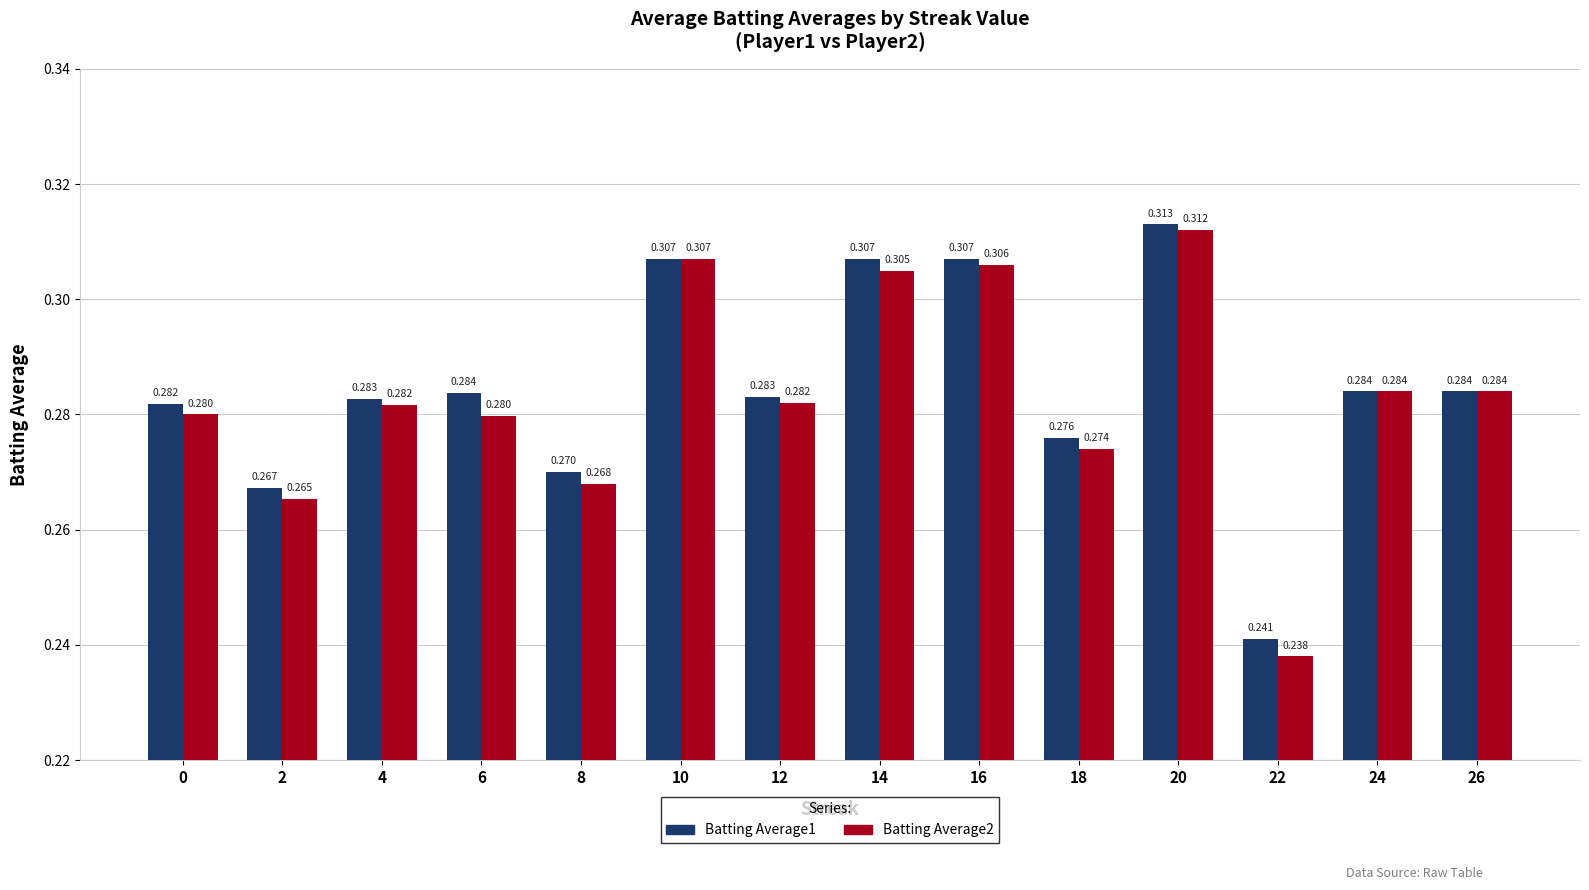

At how many categories does at least one series exceed 0?

14